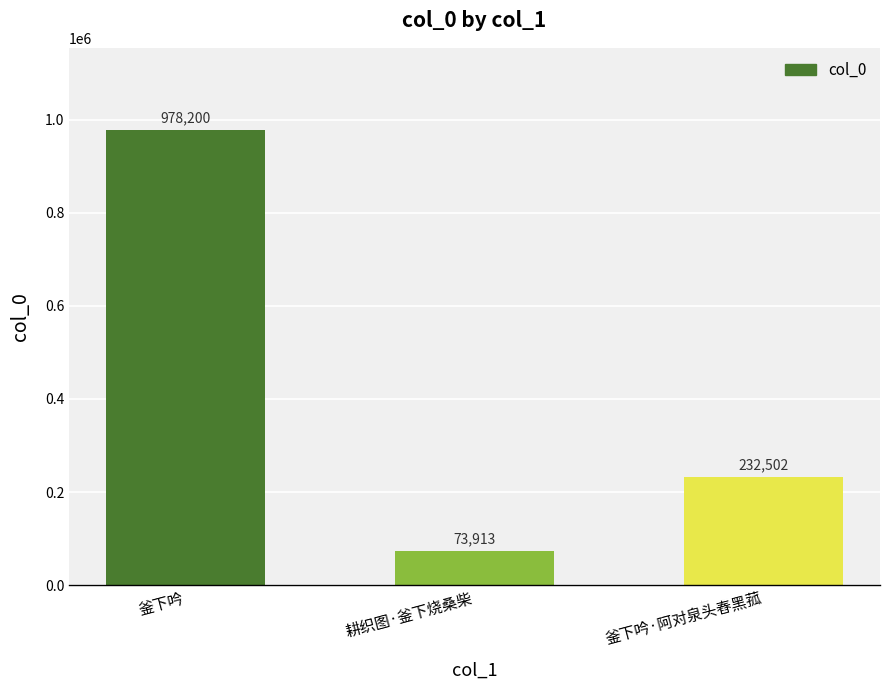

At which label is the value closest to 526056?

釜下吟·阿对泉头舂黑菰